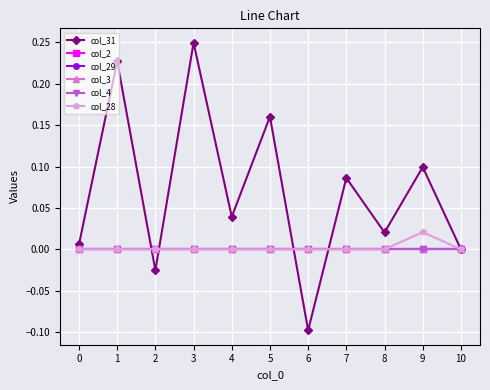

What is the minimum value shown in the chart?

-0.1